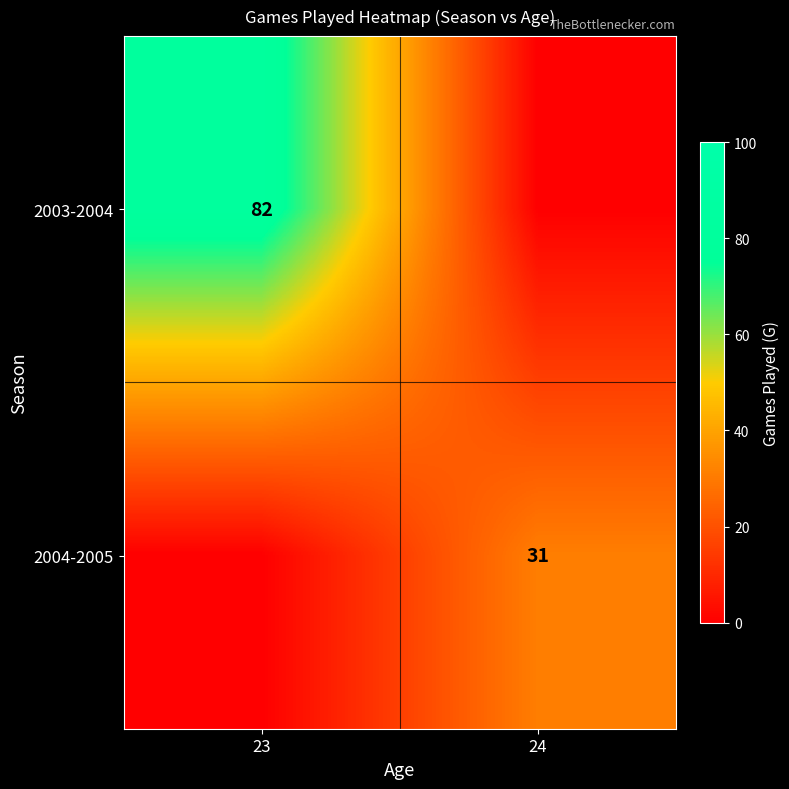

The value of 2004-2005 at 24 is 7. True or false?

False